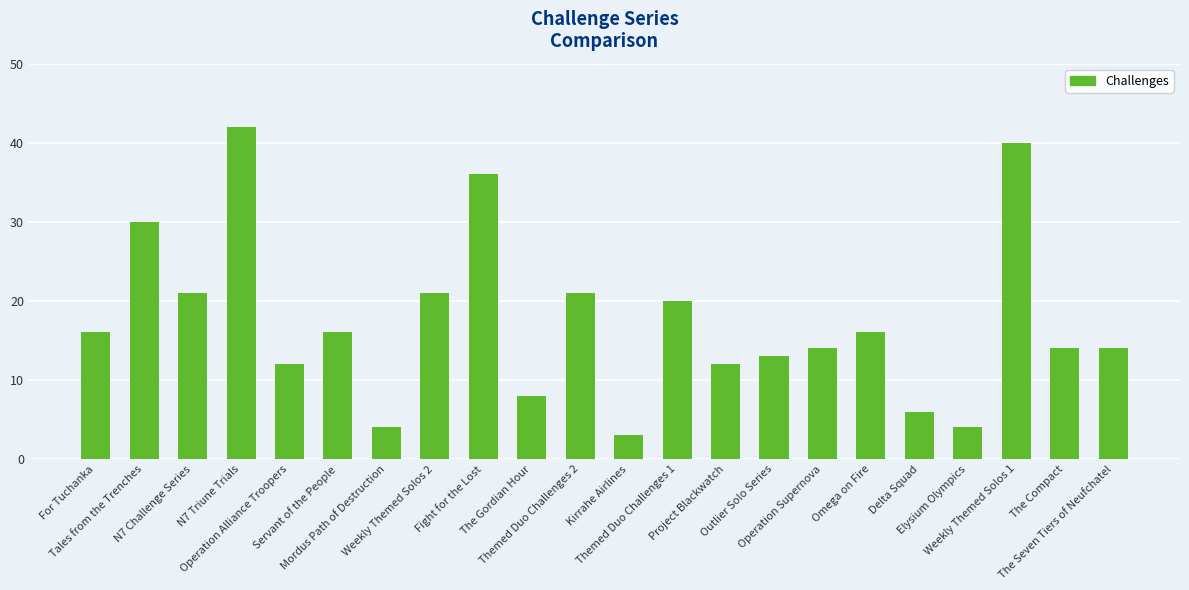

What is the greatest value displayed?

42